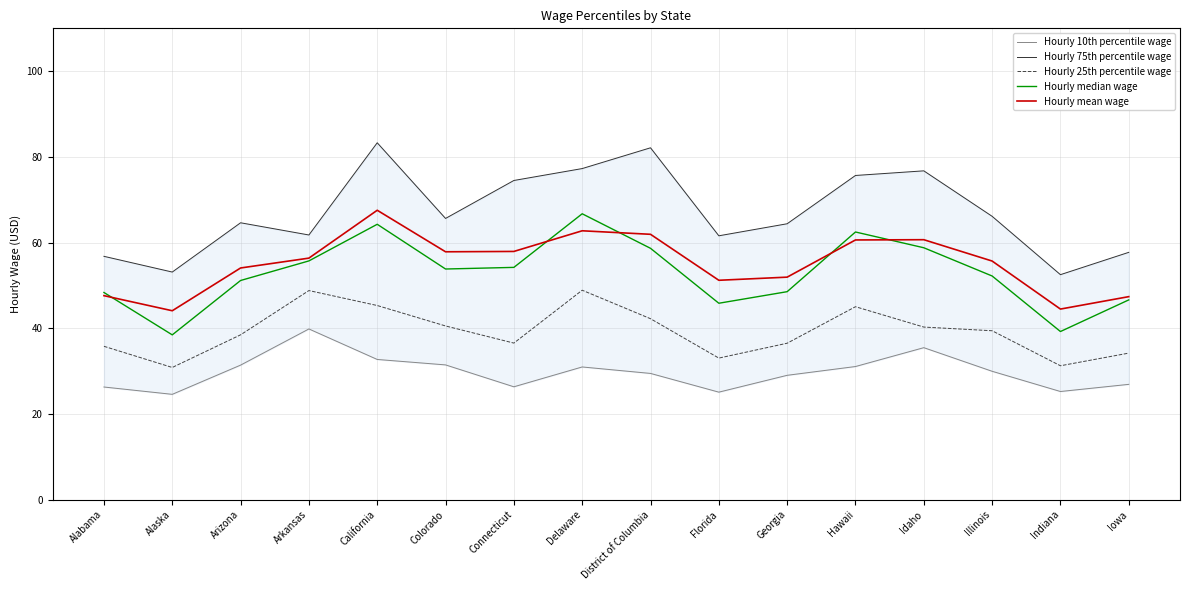

Which has a higher value, Alabama or California?

California